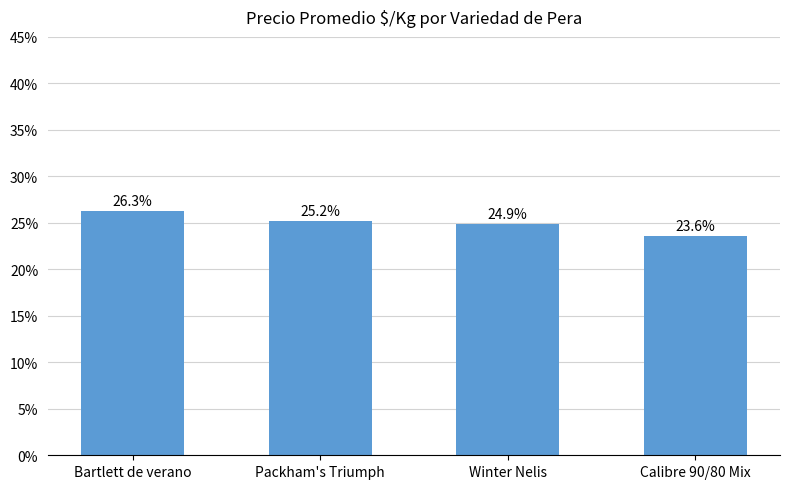

Are the bars grouped side by side (vs. stacked)?

No